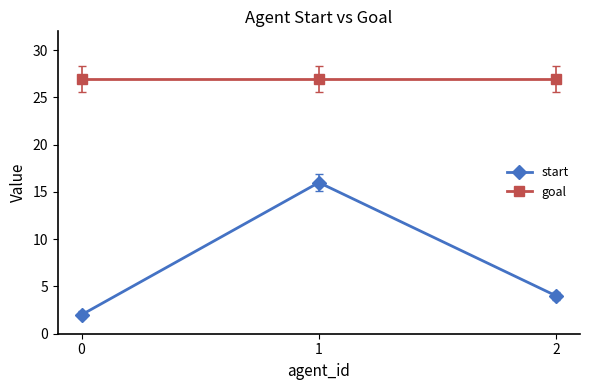

At 0, list the series in order from smallest to largest.

start, goal